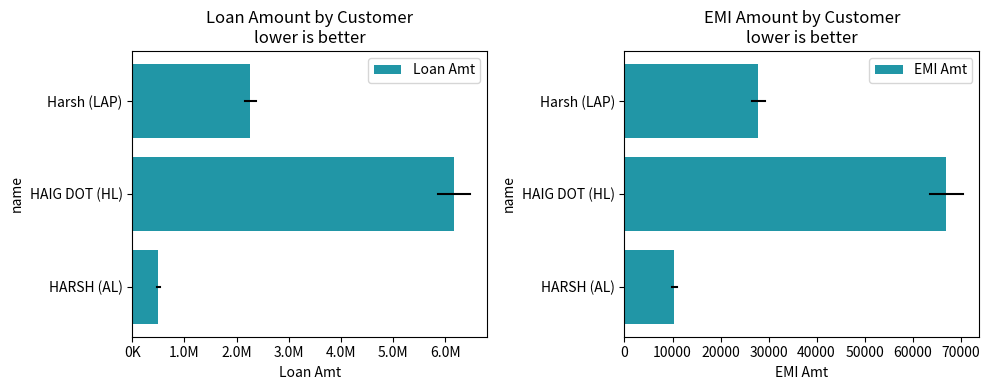

Is it true that EMI Amt equals 67060 at HAIG DOT (HL)?

True